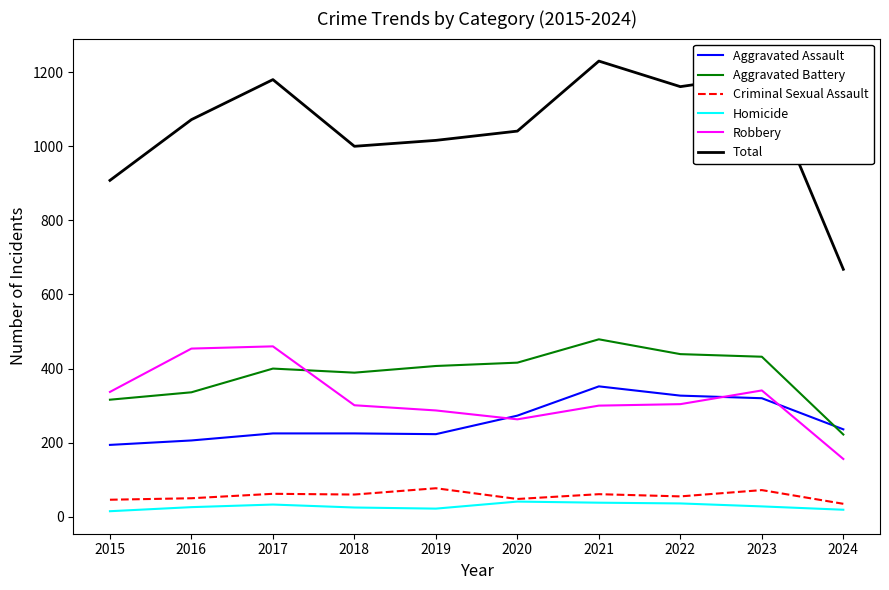

What is the approximate value of Robbery at 2020?

263